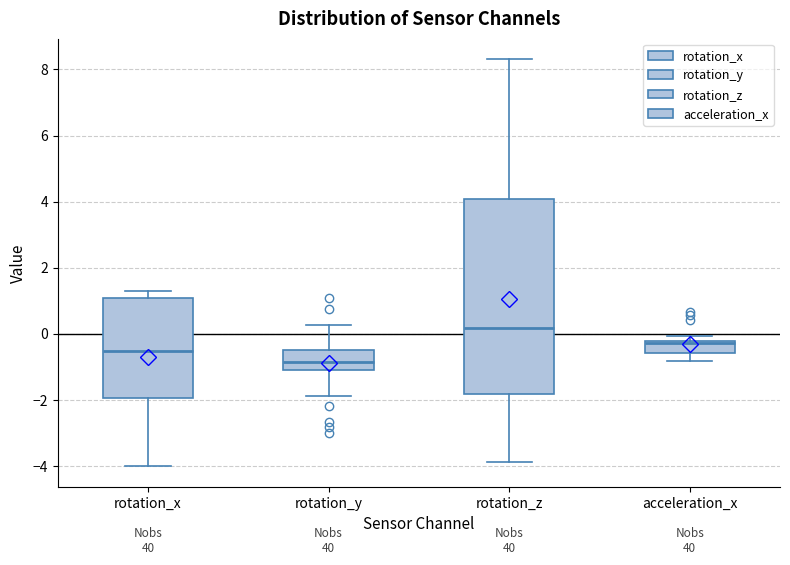

Reading left to right, read every box against the y-axis: the position of its median line, the range the box covers, and the ends of its whiskers. The values are not printed on the chart, so give them approximately, as read against the axis.

rotation_x: median -0.6, box -2.0 to 1.0, whiskers -4.0 to 1.2
rotation_y: median -0.8, box -1.0 to -0.4, whiskers -1.8 to 0.2
rotation_z: median 0.2, box -1.8 to 4.0, whiskers -3.8 to 8.4
acceleration_x: median -0.2 (just below the box's upper edge), box -0.6 to -0.2, whiskers -0.8 to 0.0